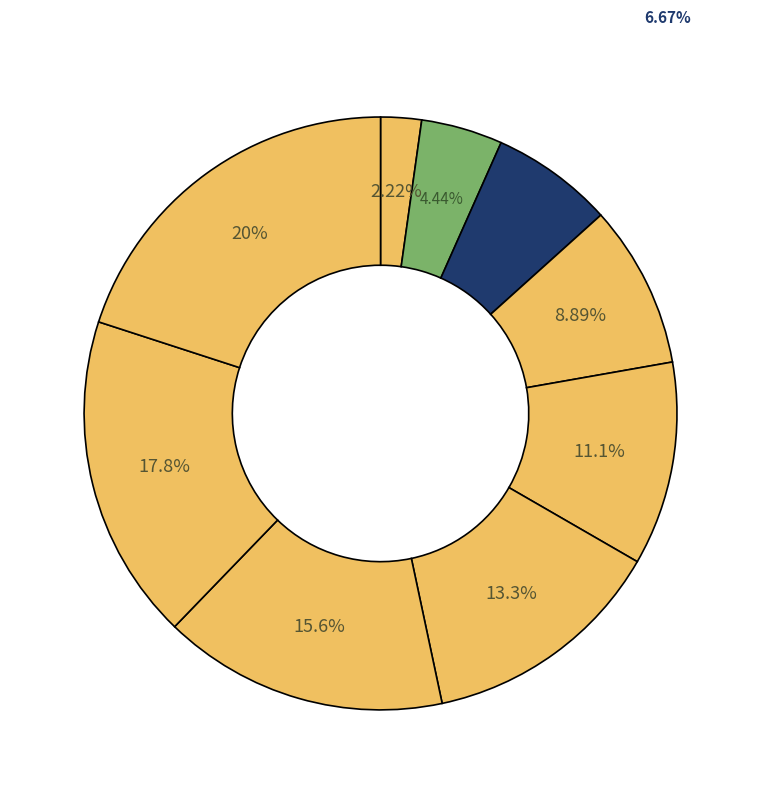

Rank the categories by value from highest to lowest.

check error, Get first test result, Get first Expected, Get first Input, Get Header Name, Set Parameter Column, Set Header Row, select sheet, select file